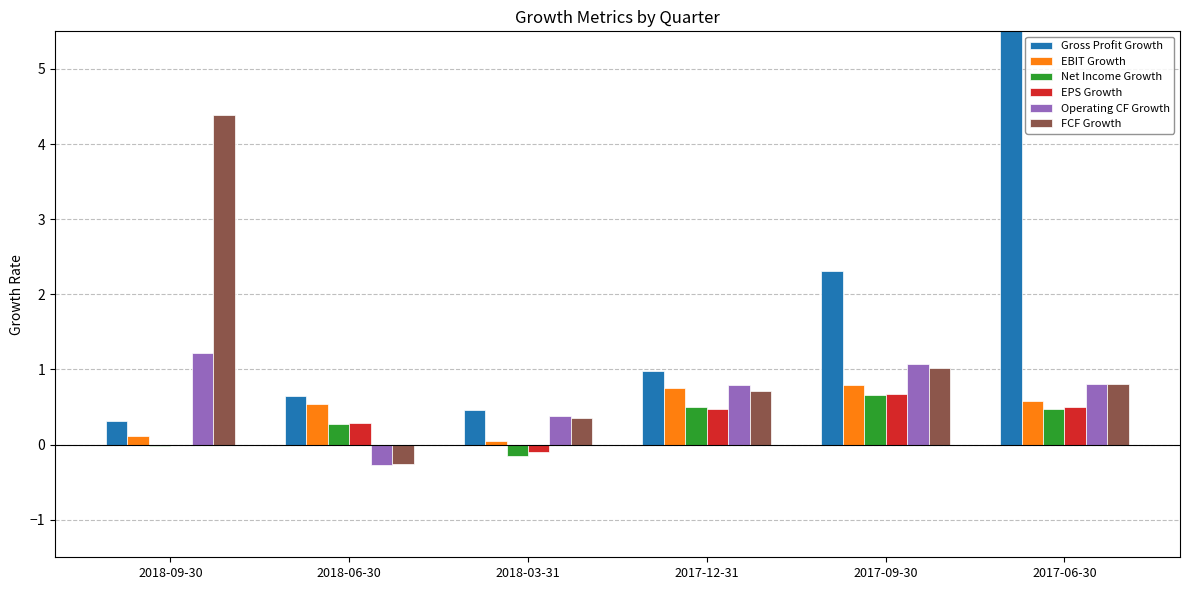

What is the average value of the EBIT Growth series?

0.5